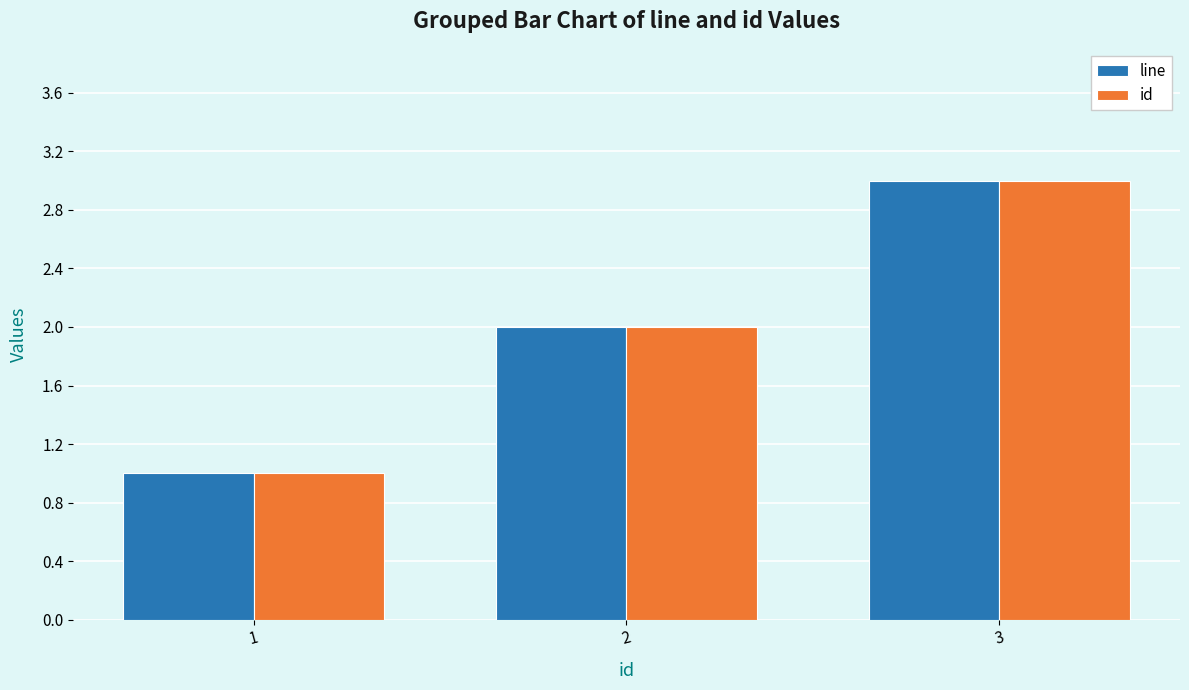

Where is id nearest to the value 2?

2